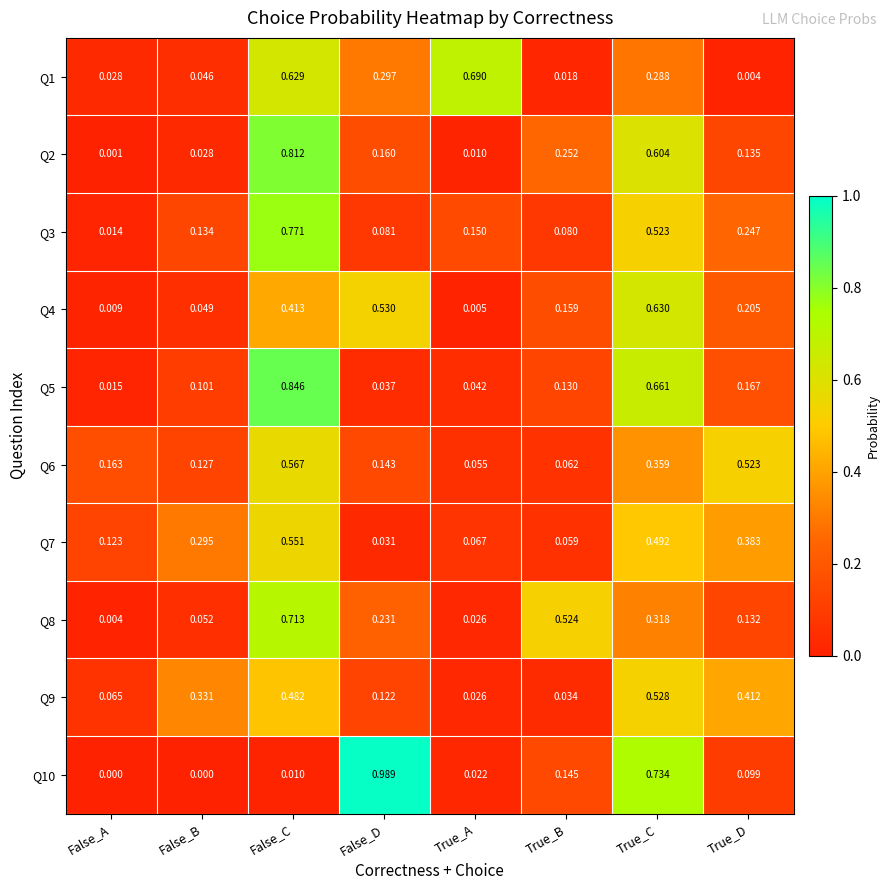

Which category has the lowest value in the Q7 series?

False_D